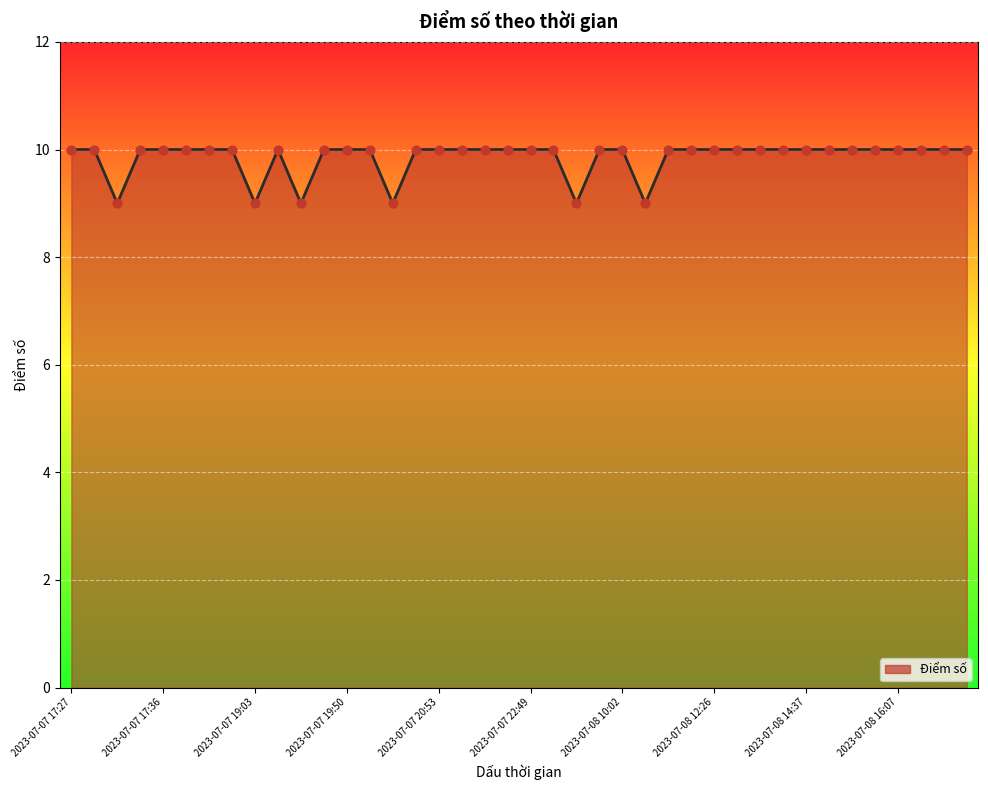

What is the smallest value displayed?

9